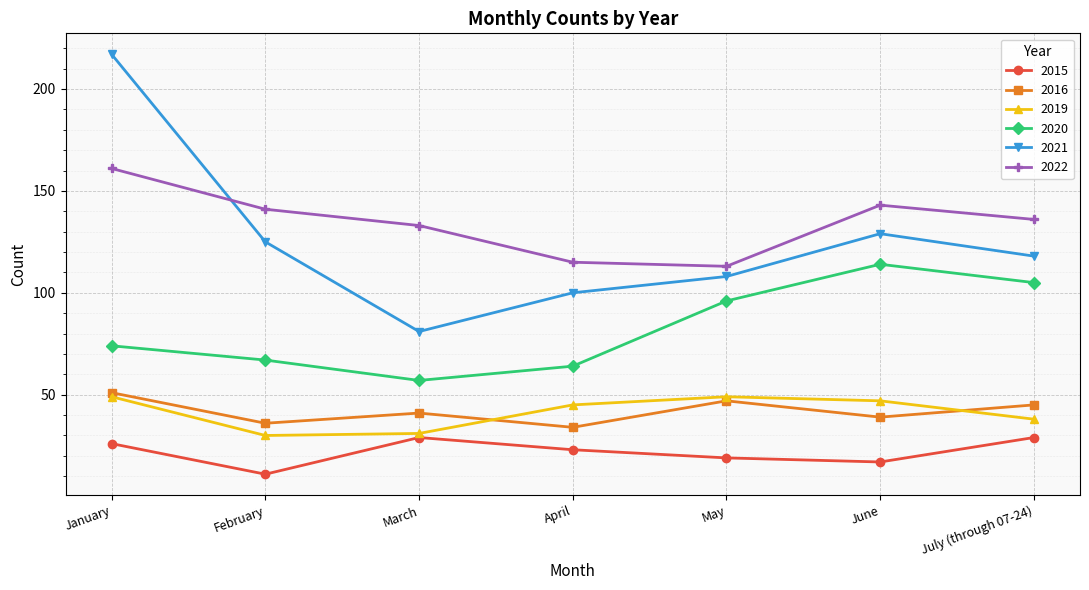

What is the average value of the 2022 series?

135